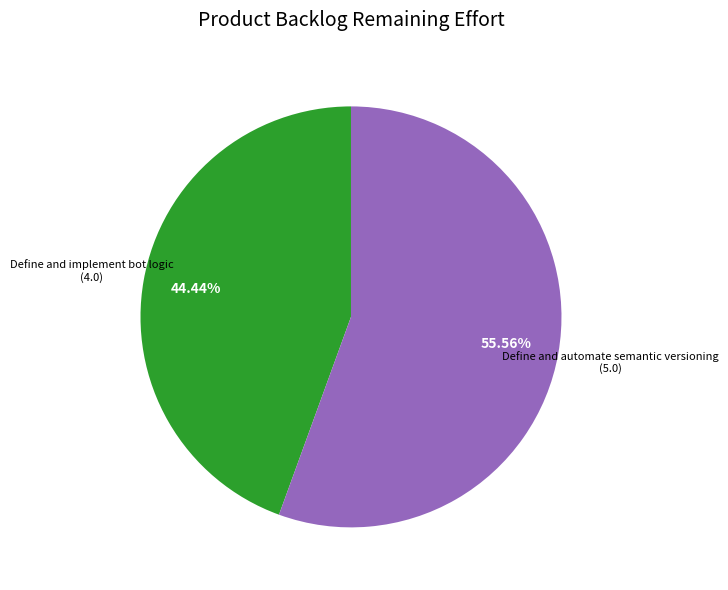

Is there a majority slice in this chart?

Yes